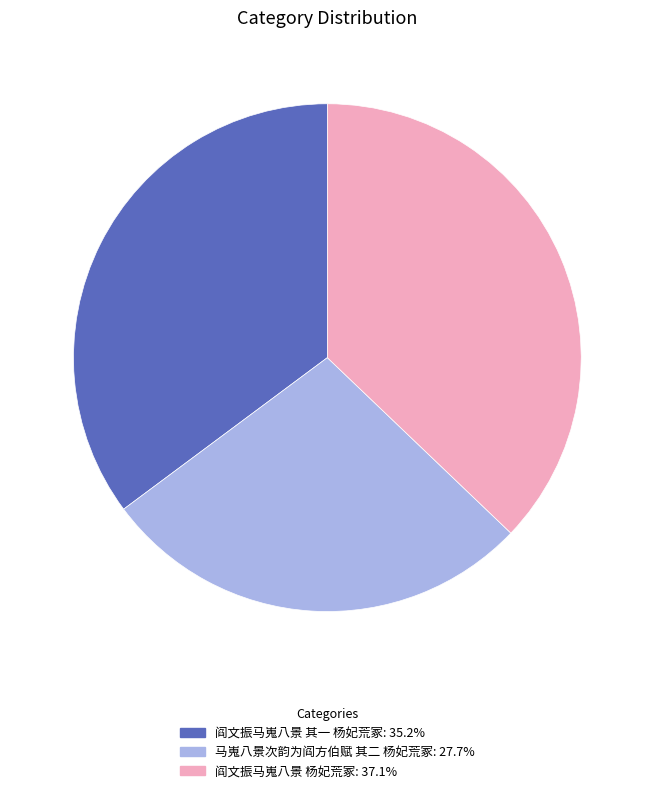

How many segments does this pie chart have?

3